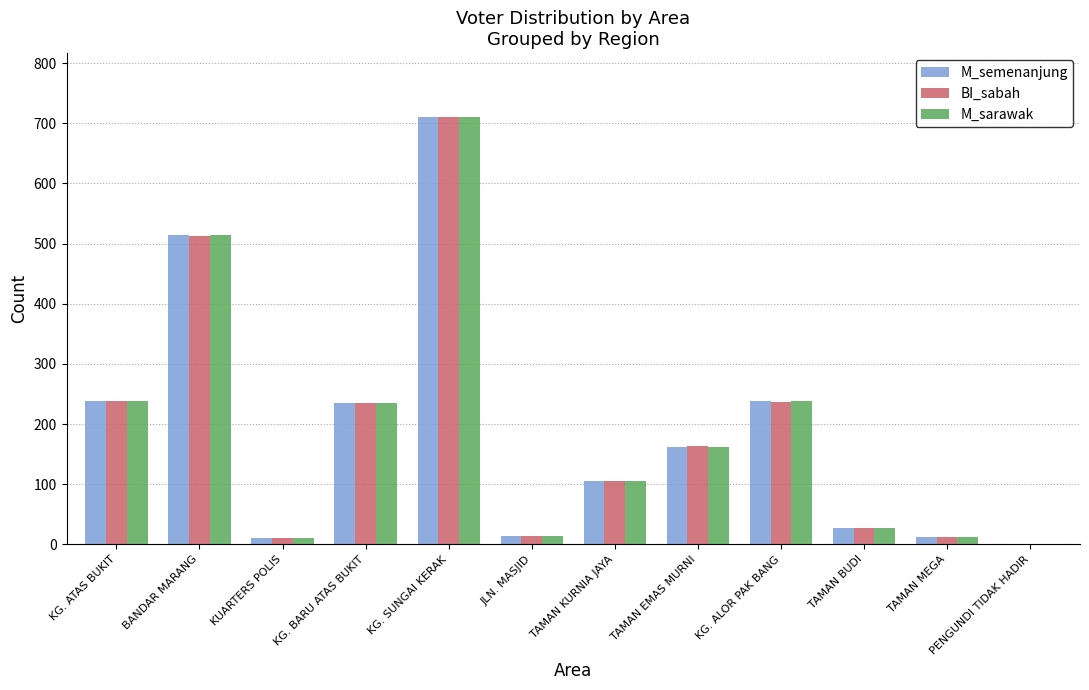

Which category has the highest value across all series?

KG. SUNGAI KERAK